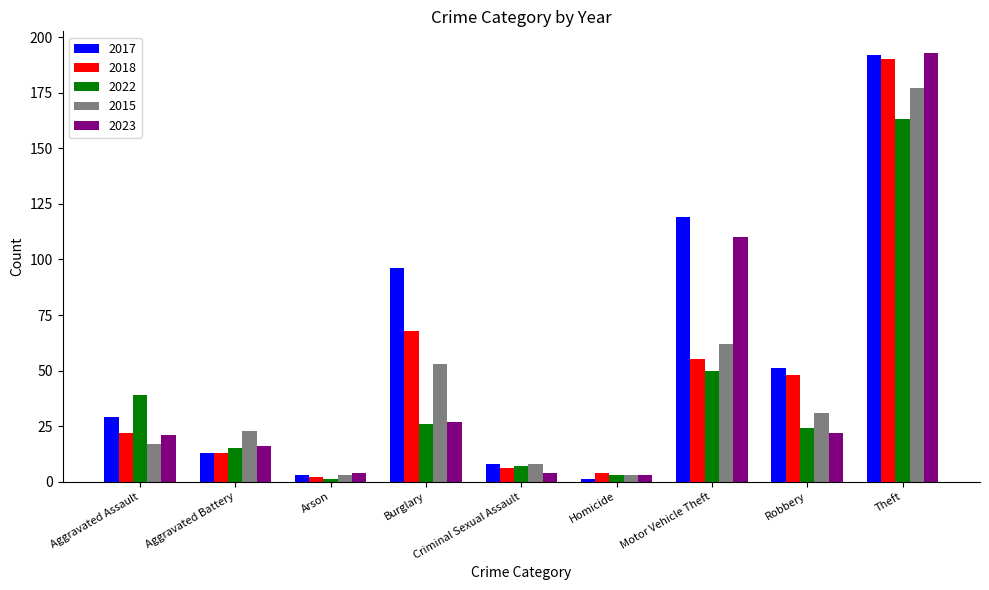

What is the spread (max minus min) of values at Burglary?

70